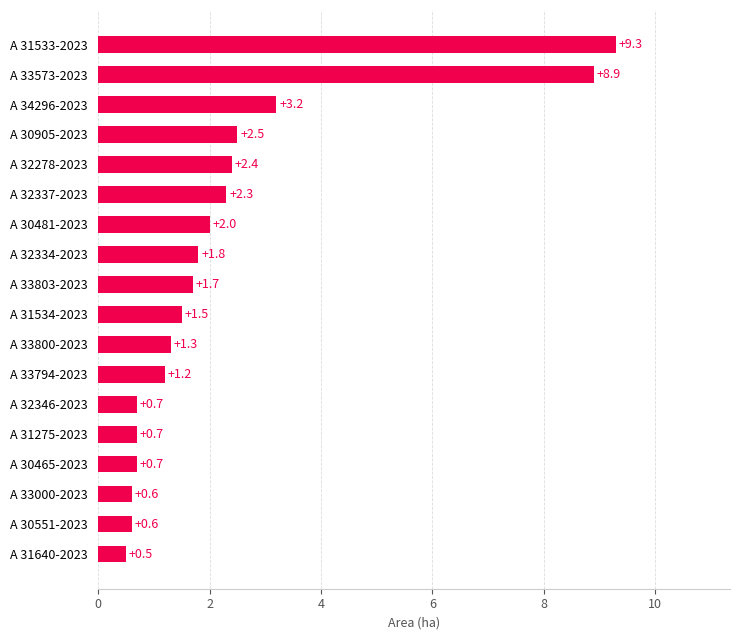

Approximately how many times larger is the value at A 32337-2023 compared to A 30905-2023?

0.9